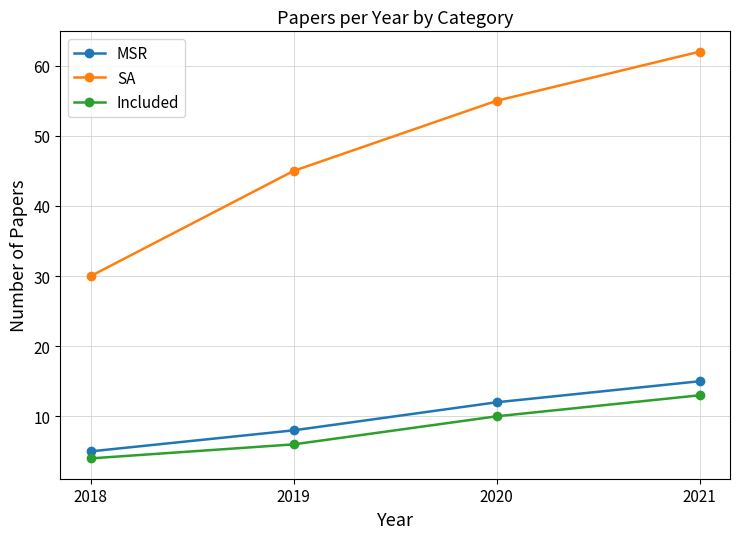

Rank the series at 2021 from highest to lowest value.

SA, MSR, Included